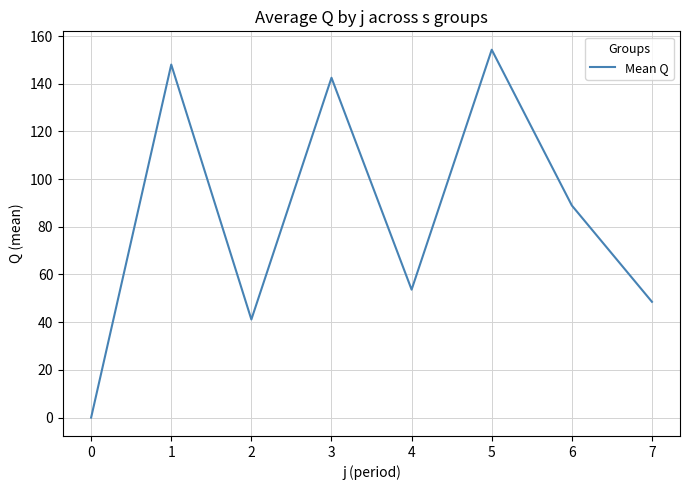

Reading right to left, extract all data points from this chart.

48.5	88.9	154.3	53.6	142.5	41.1	148.0	0.0